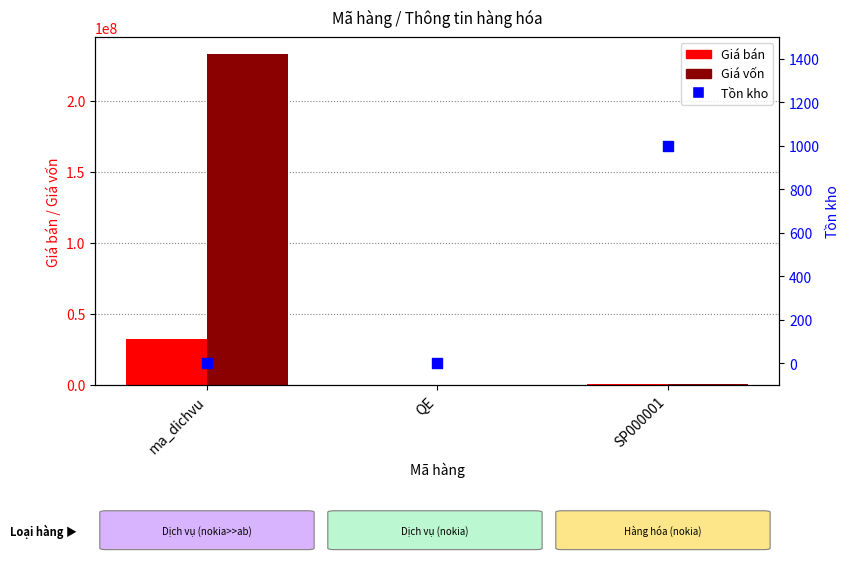

Which series has the widest spread of Y values?

Giá vốn